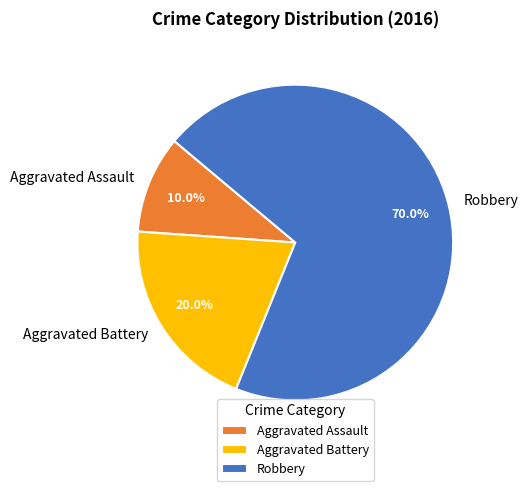

How many slices are in this pie chart?

3